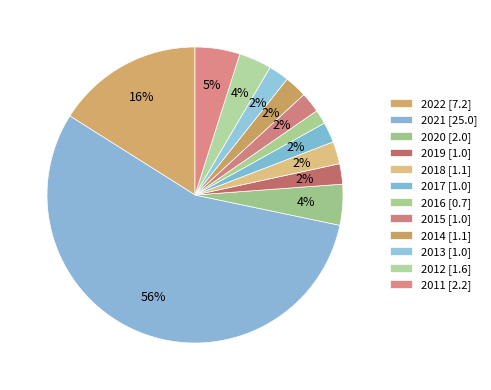

How many segments does this pie chart have?

12